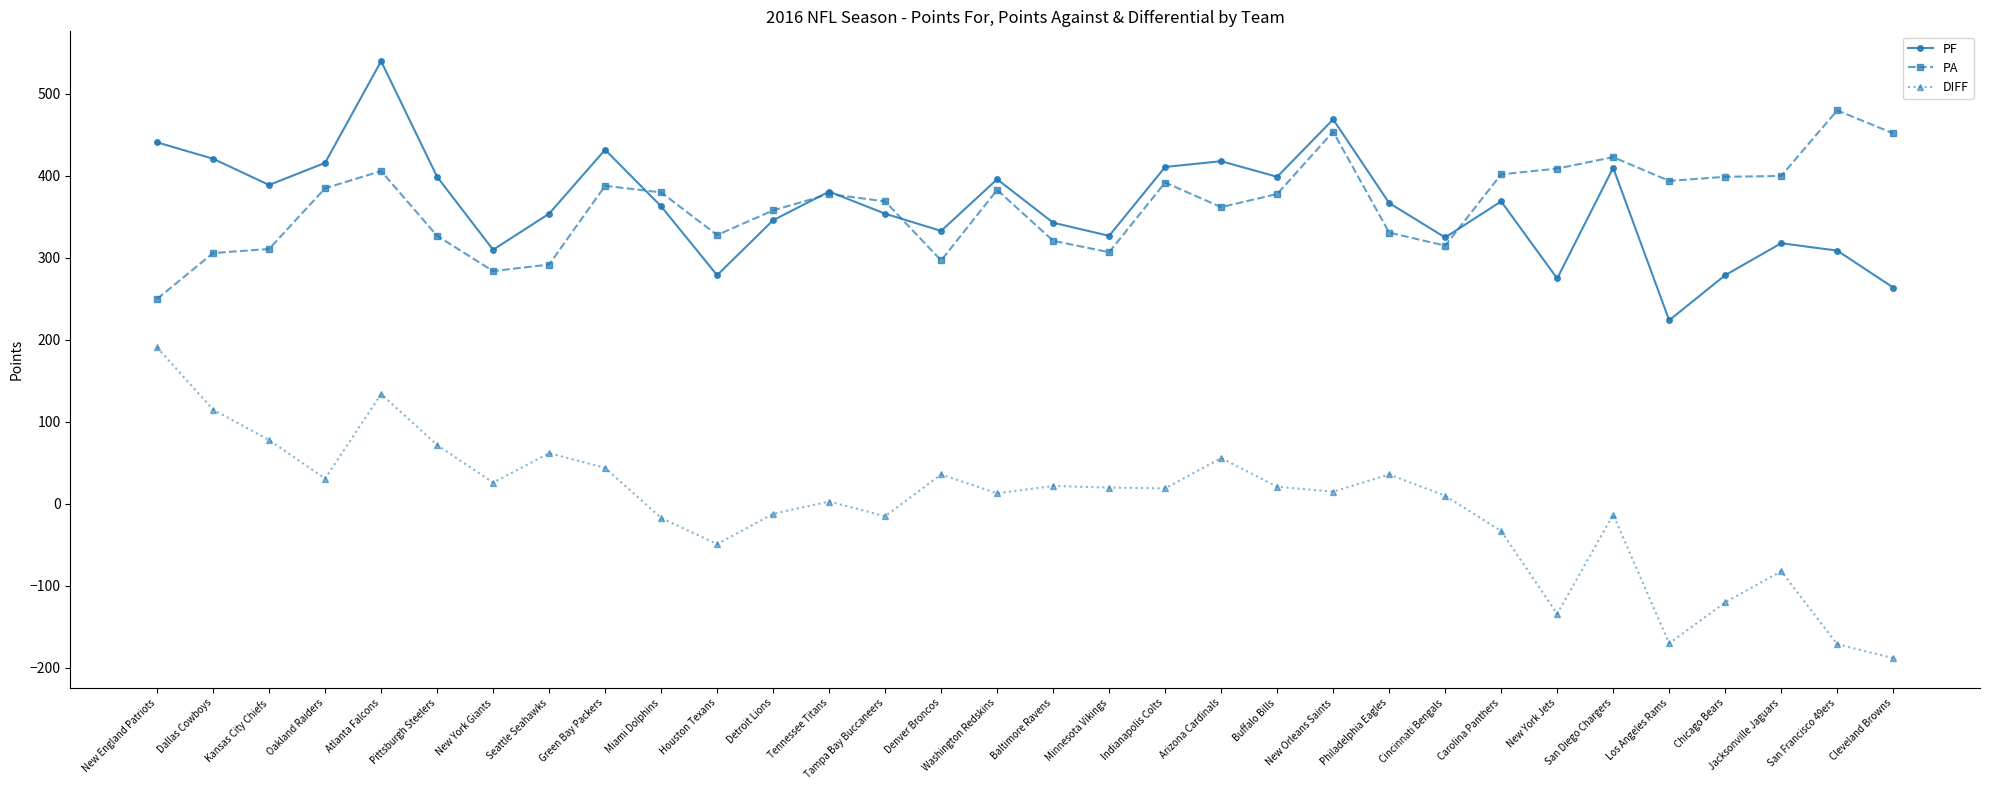

Which series ends up on top after the final intersection of PA and PF?

PA